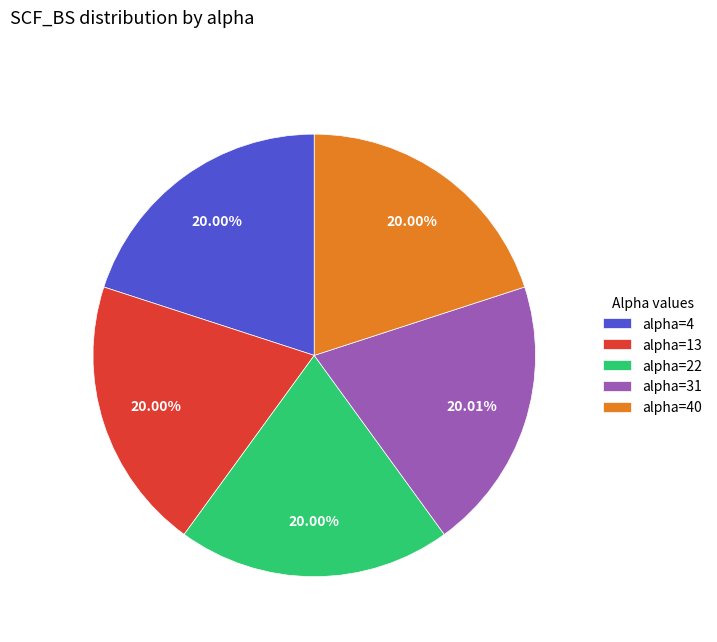

Count the number of slices in the pie.

5